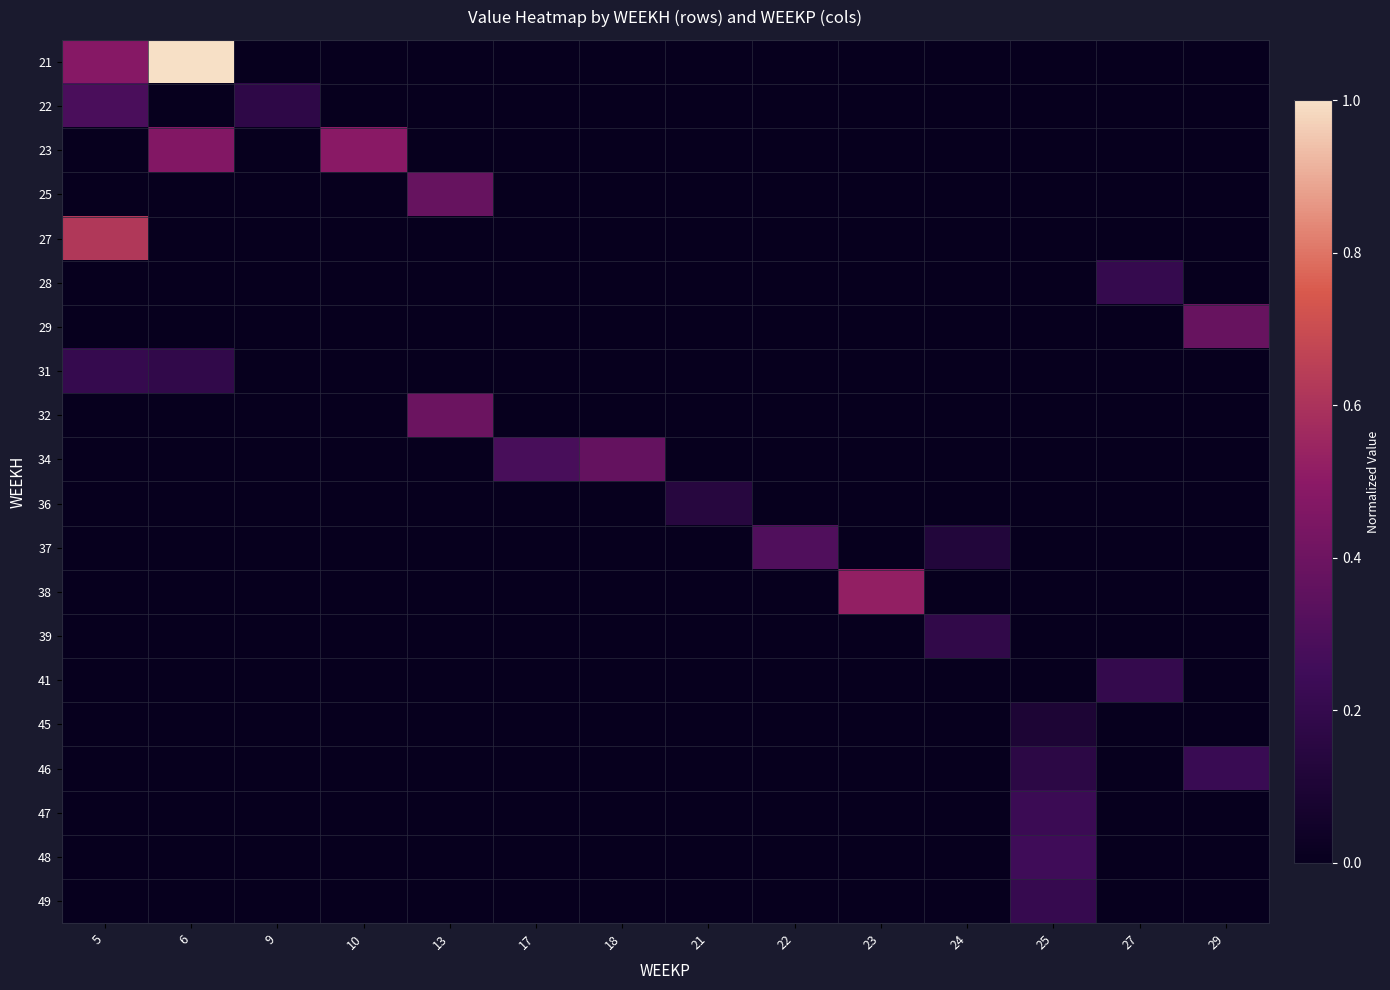

At 9, list the series in order from largest to smallest.

22, 21, 23, 25, 27, 28, 29, 31, 32, 34, 36, 37, 38, 39, 41, 45, 46, 47, 48, 49